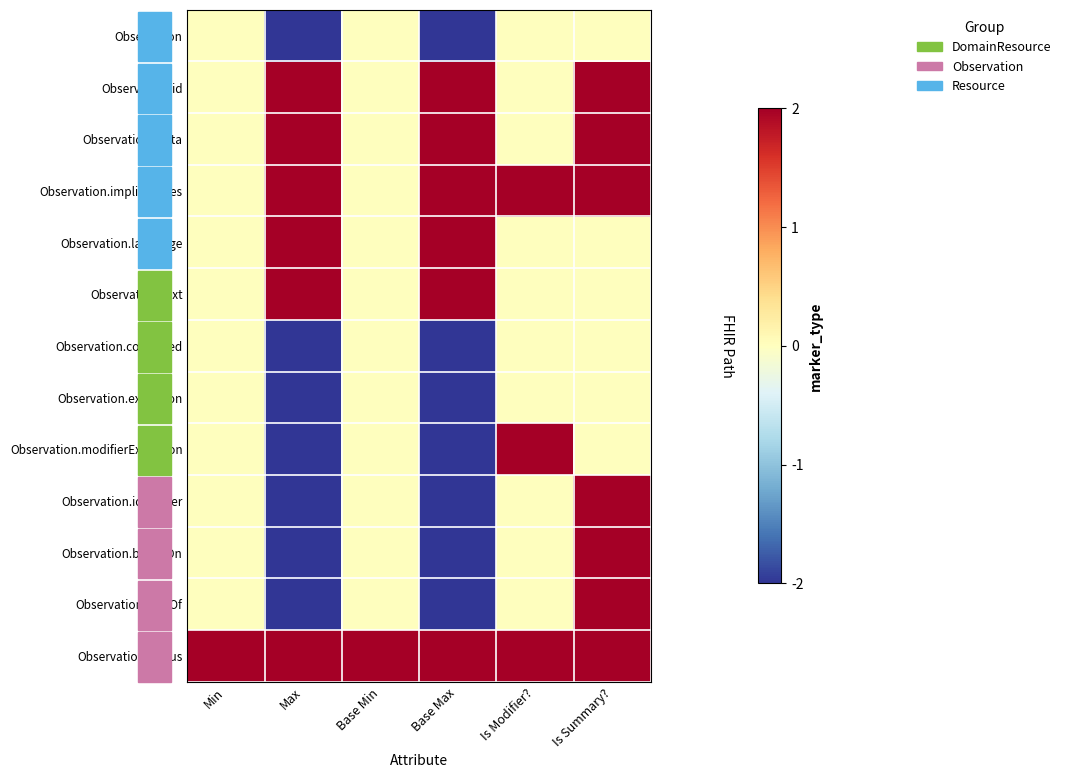

Which series changed the most between Base Min and Is Modifier??

Observation.implicitRules